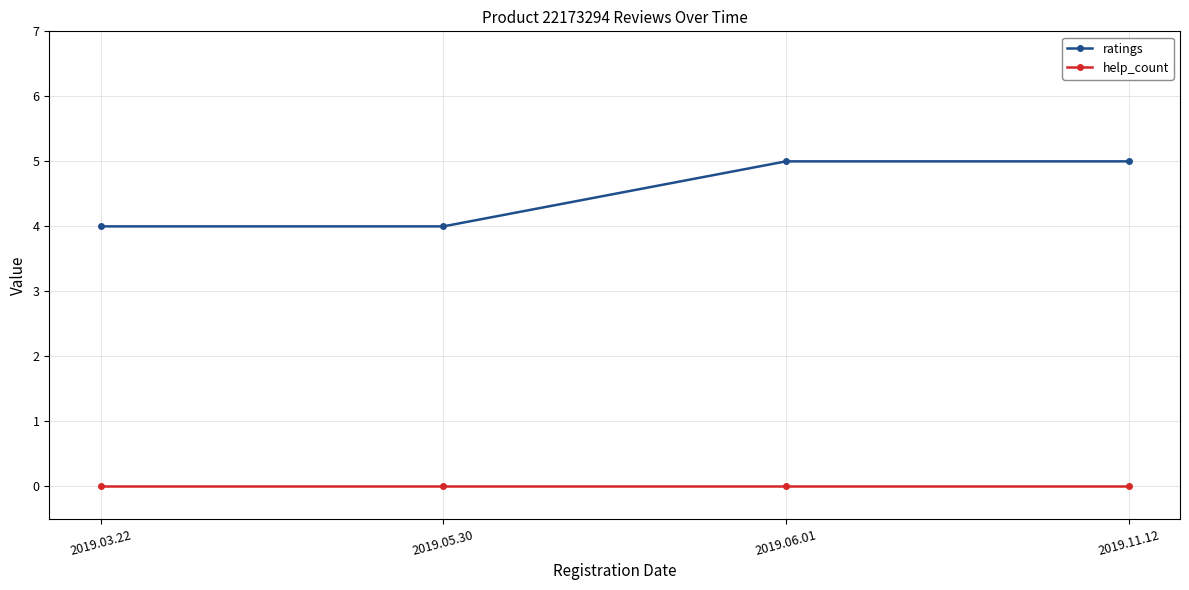

At 2019.03.22, list the series in order from smallest to largest.

help_count, ratings